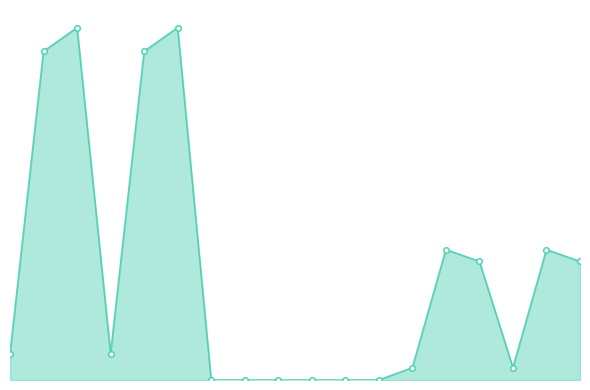

How many lines are shown in the chart?

1